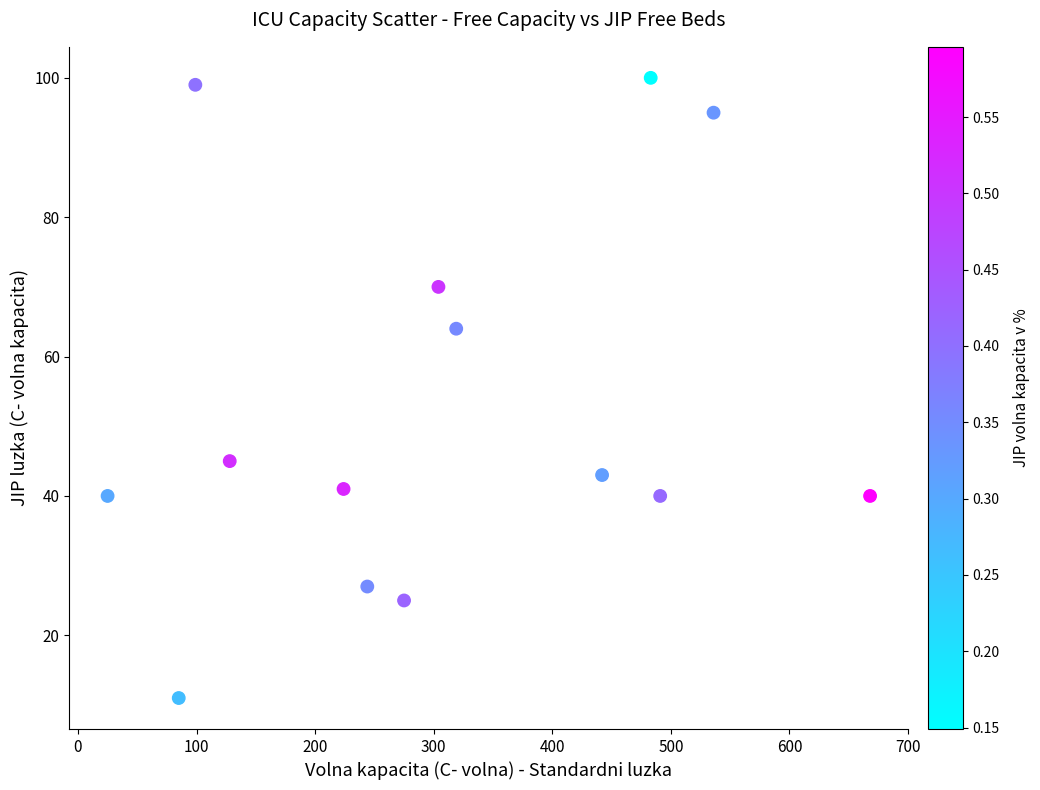

What Y value in the scatter plot is closest to 55?

64